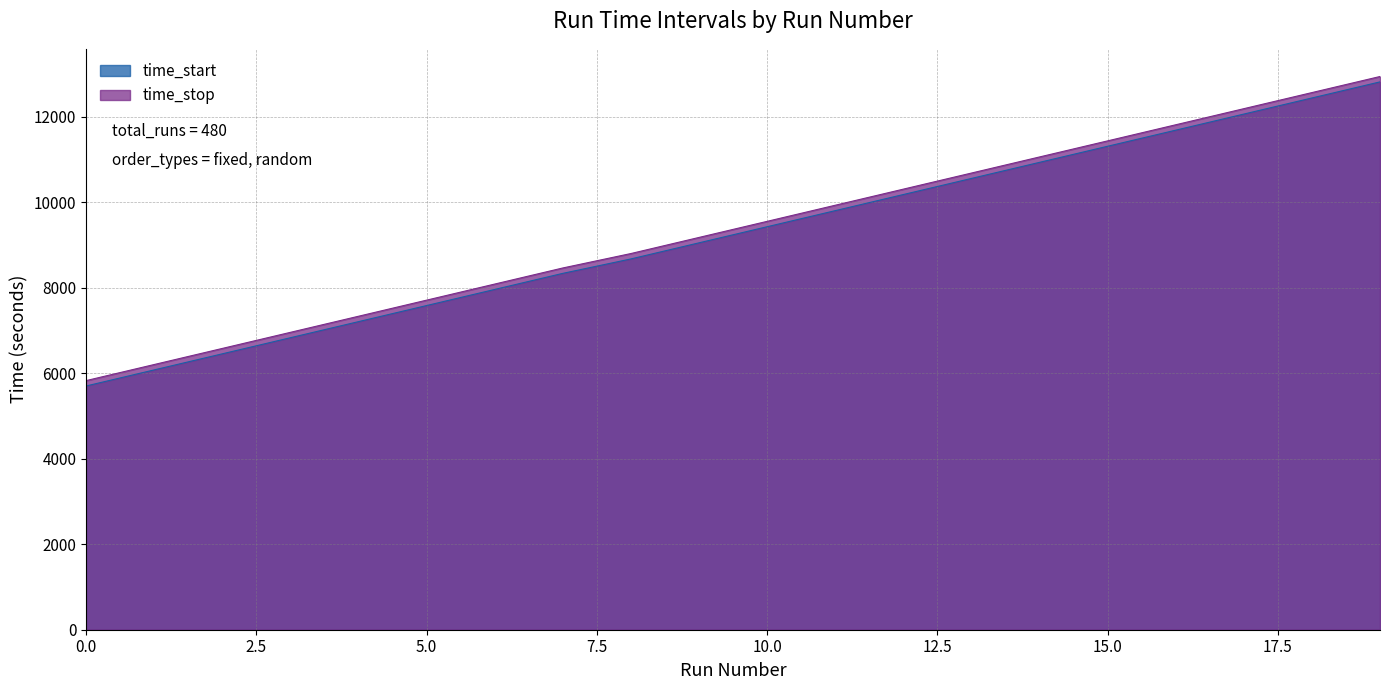

What is the minimum value for time_stop?

5824.9